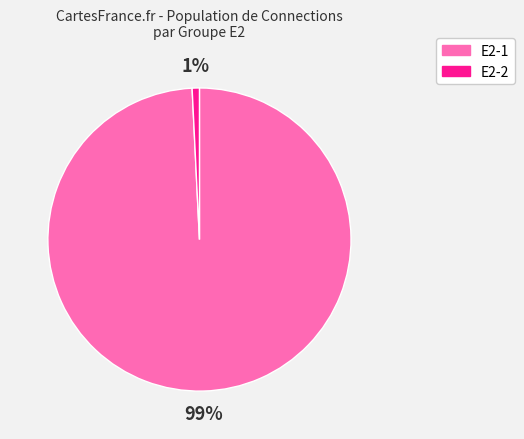

Rank the categories by value from highest to lowest.

E2-1, E2-2